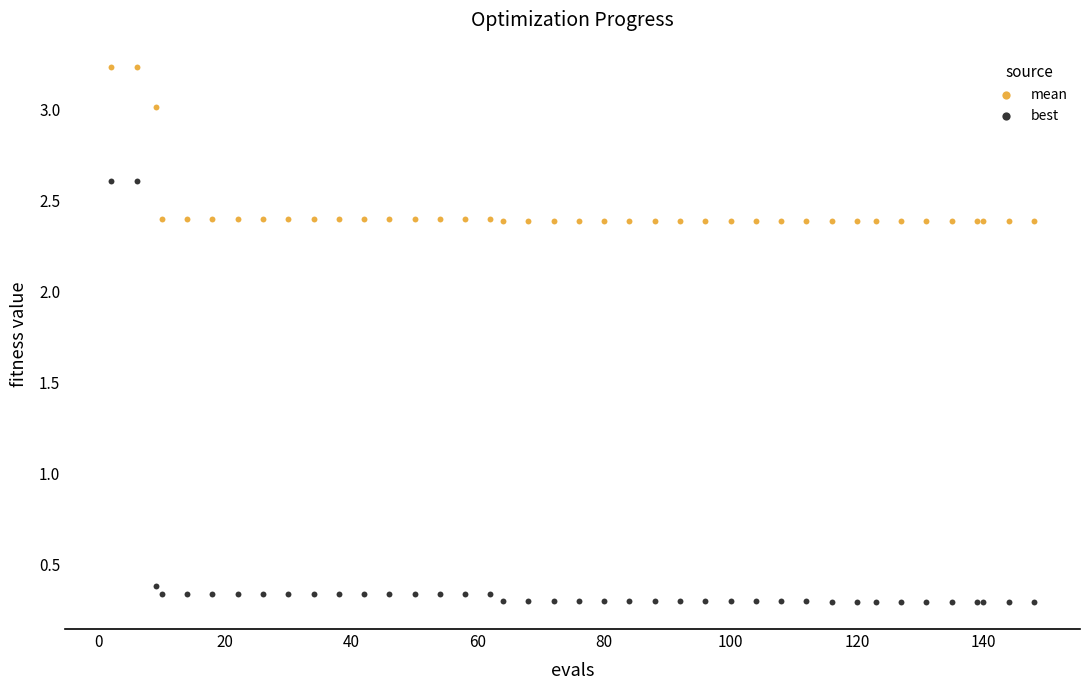

Which series contains the lowest Y value?

best